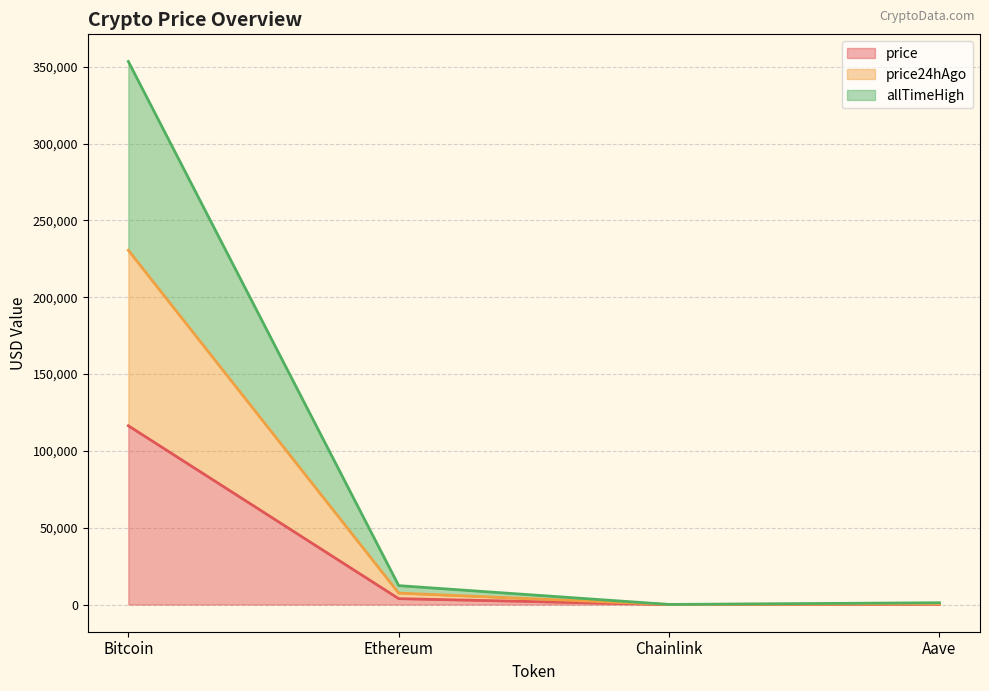

Reading left to right, transcribe all the data shown in this chart.

price: 116365.0	3847.1	17.6	275.2
price24hAgo: 230586.0	7446.9	34.0	530.9
allTimeHigh: 353424.0	12325.1	86.7	1192.6